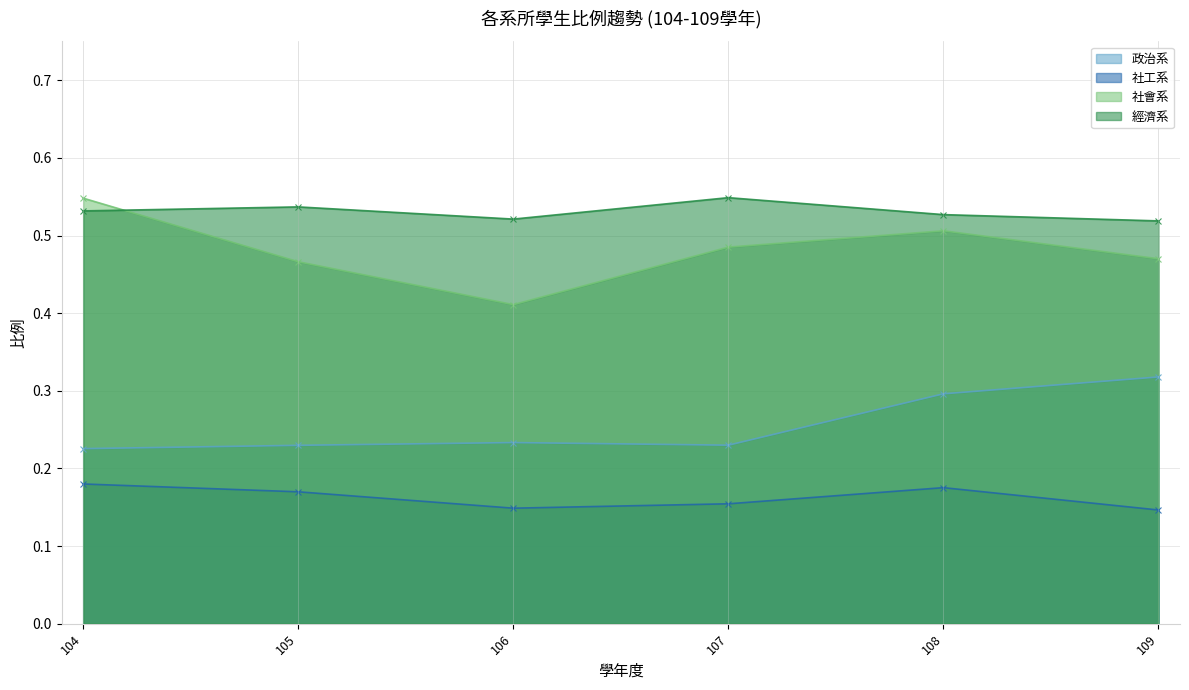

Where is the first local maximum for 政治系?

106